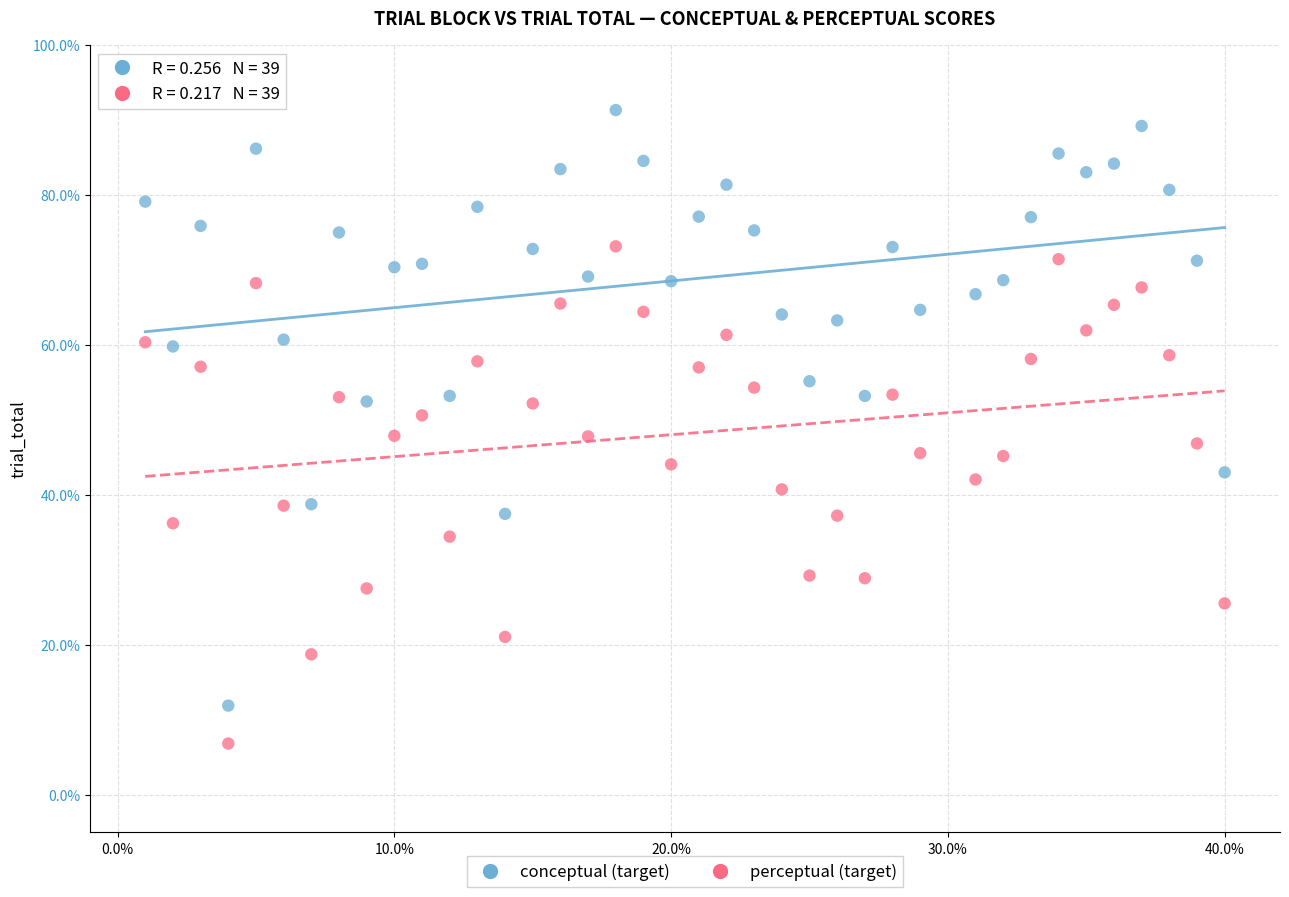

Which series has the largest Y range (max minus min)?

conceptual (target)